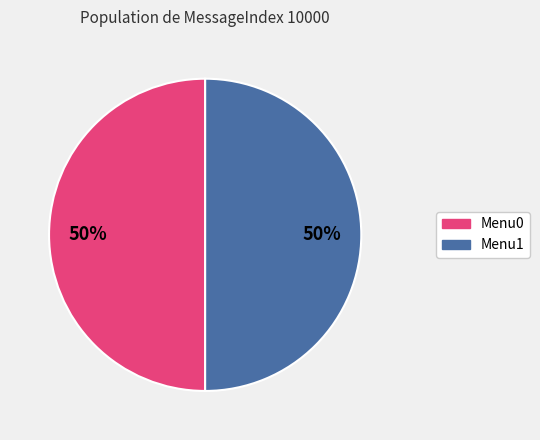

To the nearest percent, what percentage of the pie is Menu0?

50%